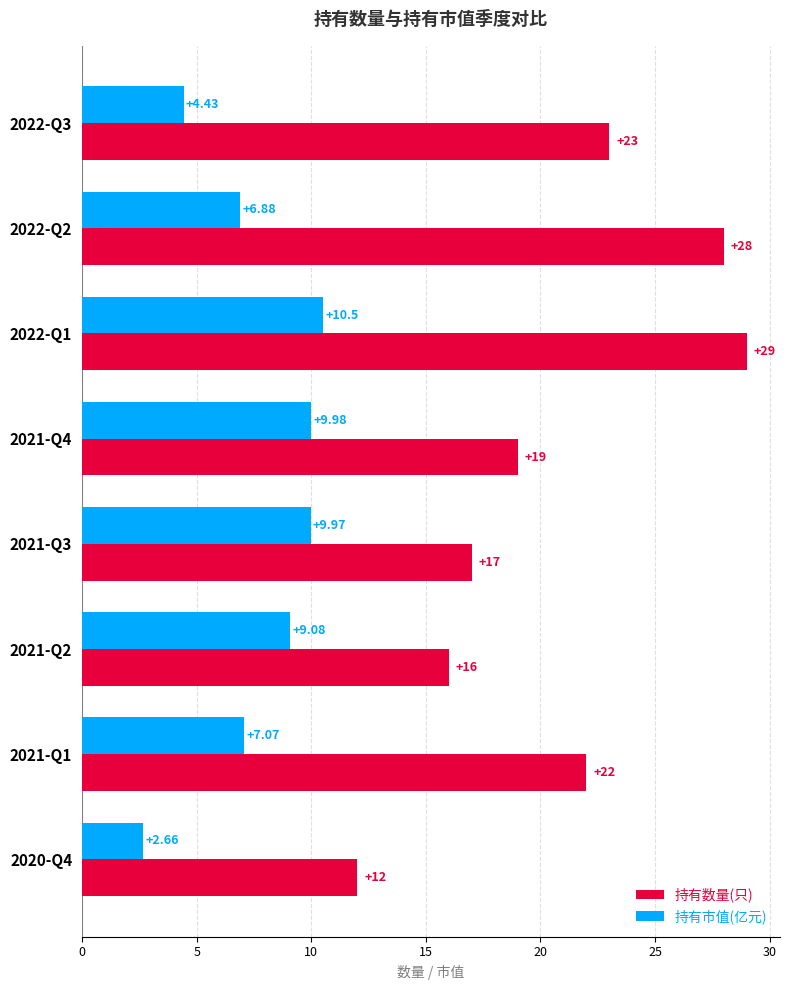

What is the difference between the maximum and minimum values in the 持有市值(亿元) series?

7.8